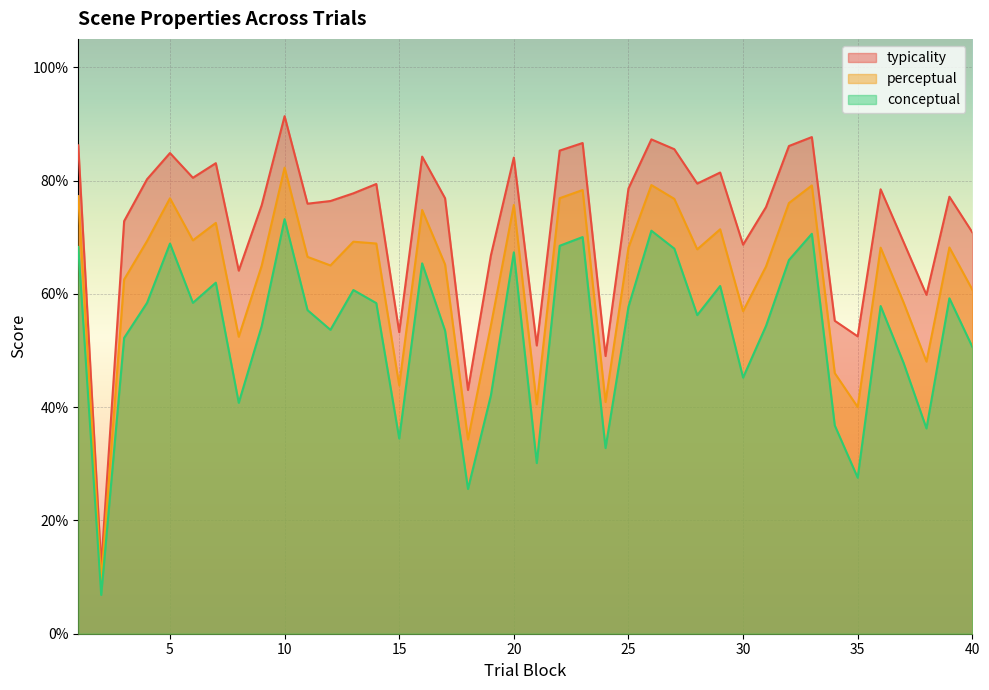

Rank the series by their maximum value, from lowest to highest.

conceptual, perceptual, typicality